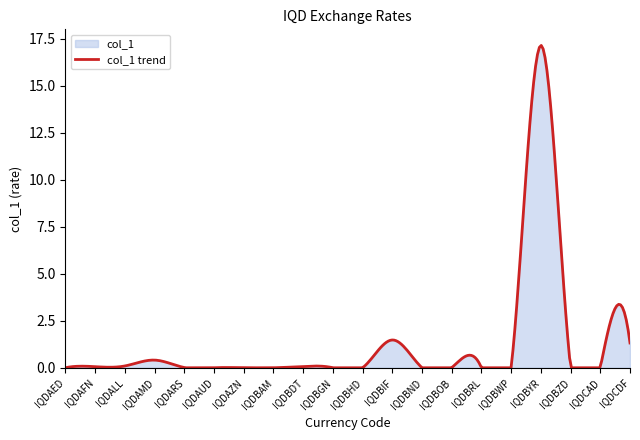

At which category does the data reach its first local peak?

IQDAMD